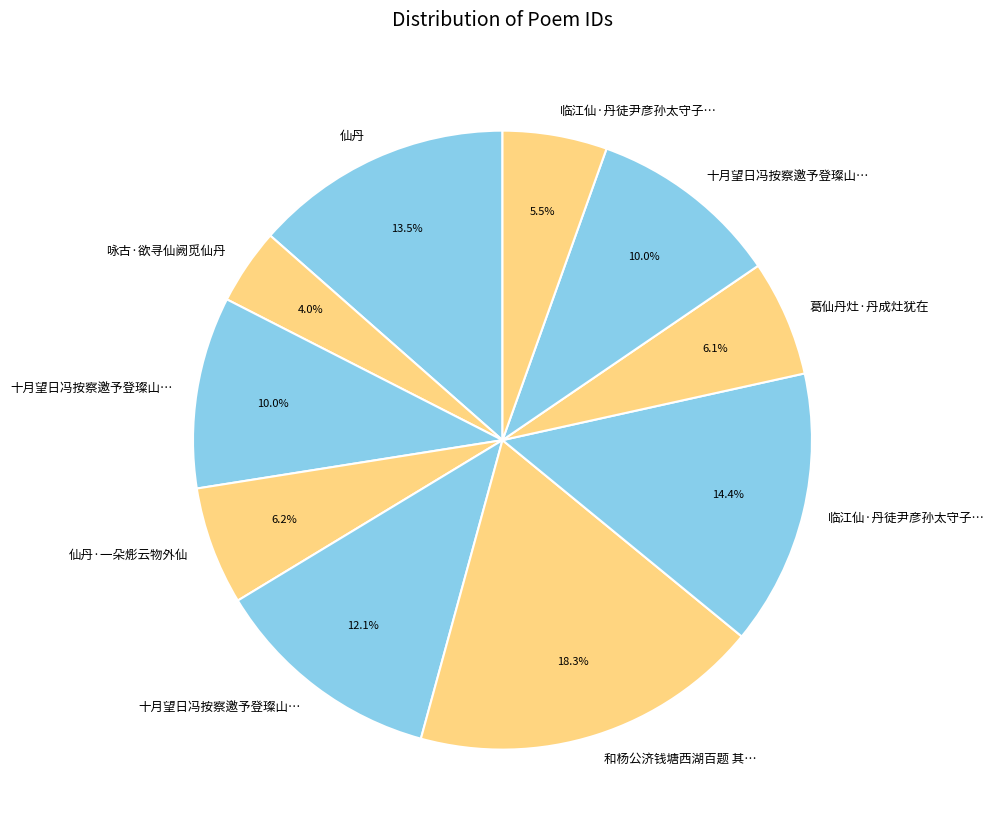

Count the number of slices in the pie.

10